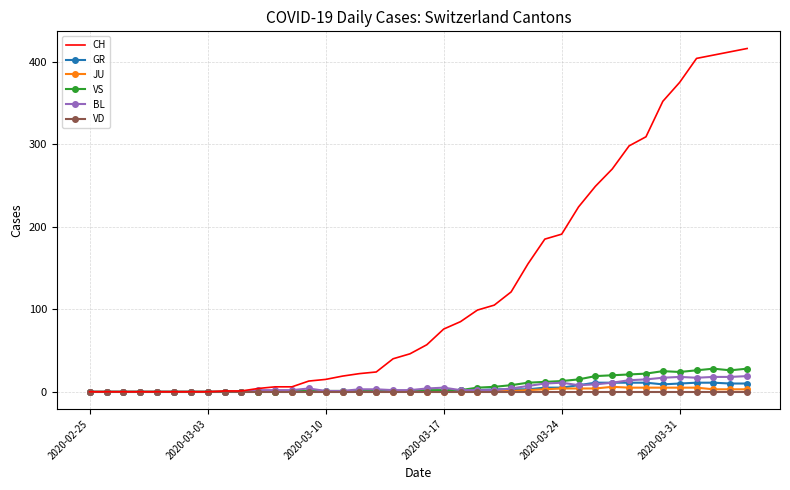

What is the maximum value for CH?

416